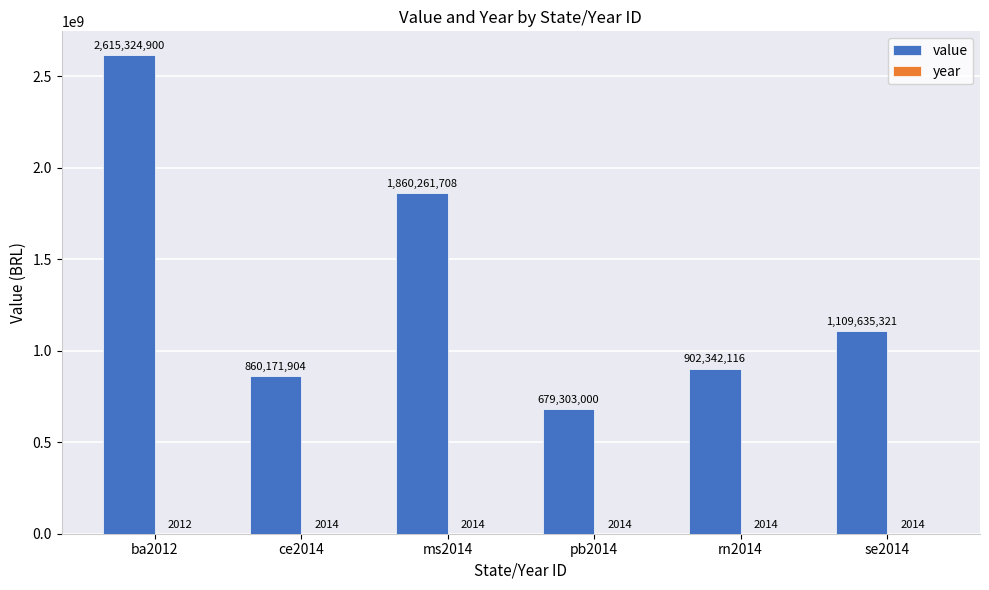

At which category is the sum across all series the highest?

ba2012